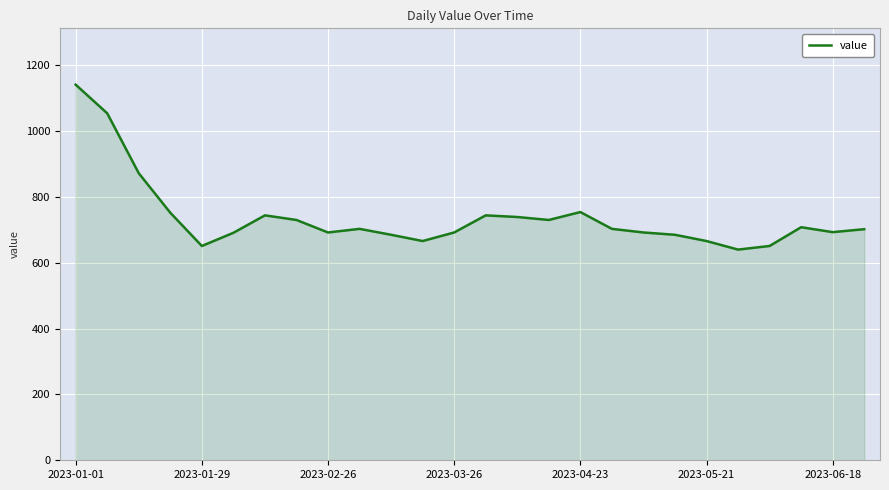

What is the smallest value displayed?

640